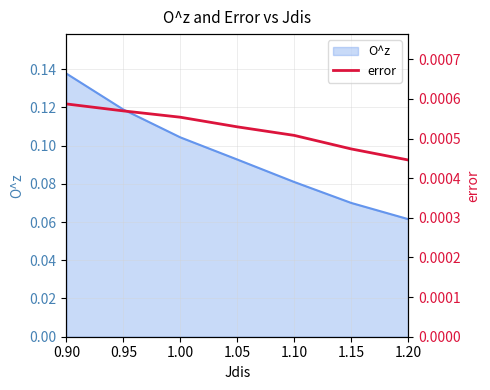

Which label corresponds to the largest value in the chart?

0.90